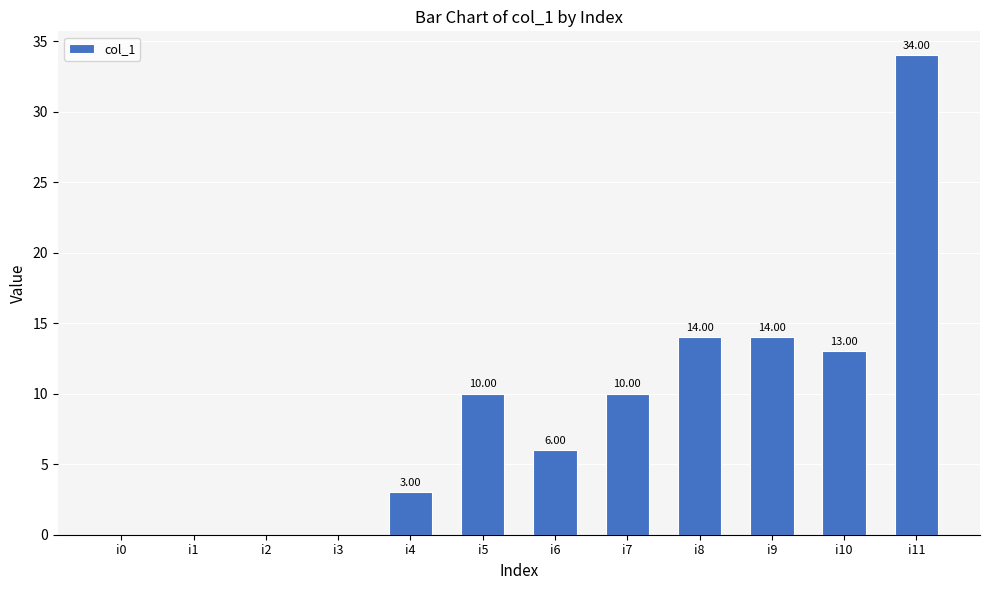

What is the sum of all values?

104